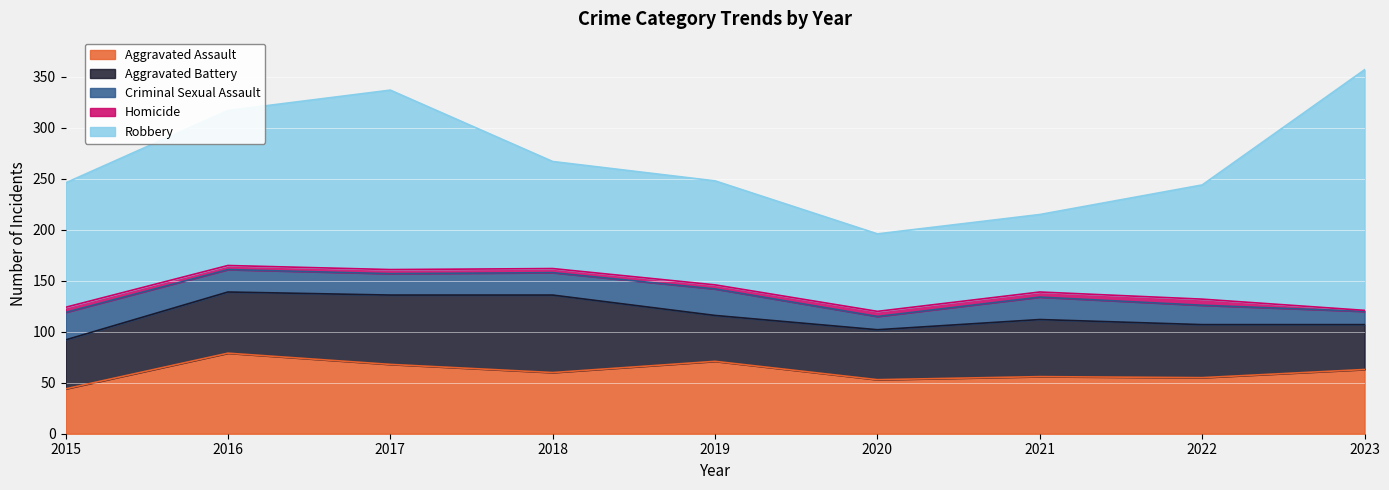

What is the maximum value for Criminal Sexual Assault?

27